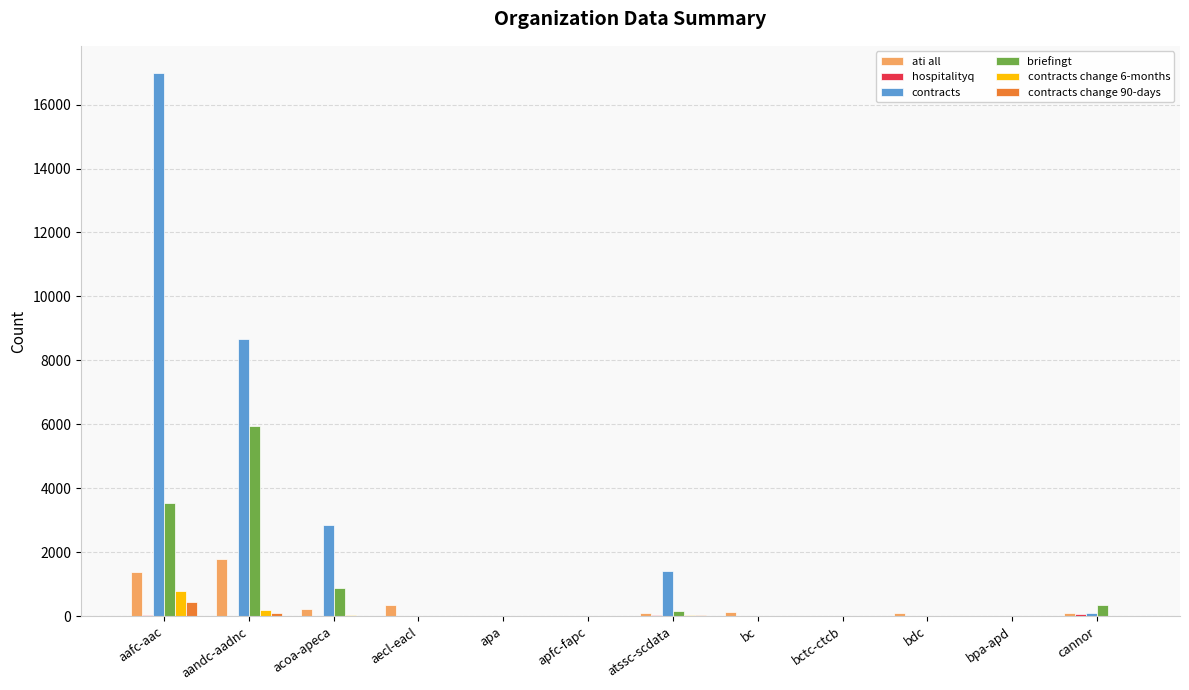

At which category is the sum across all series the highest?

aafc-aac